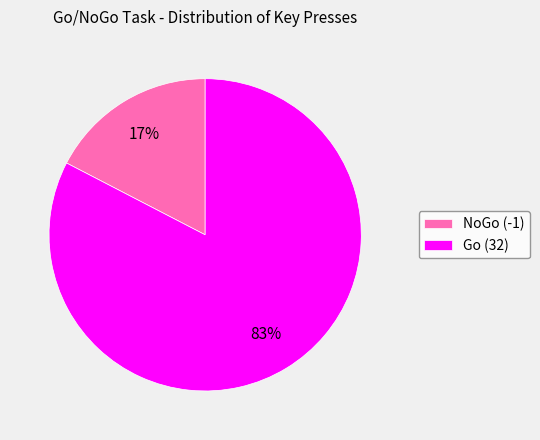

Between NoGo (-1) and Go (32), which is larger?

Go (32)